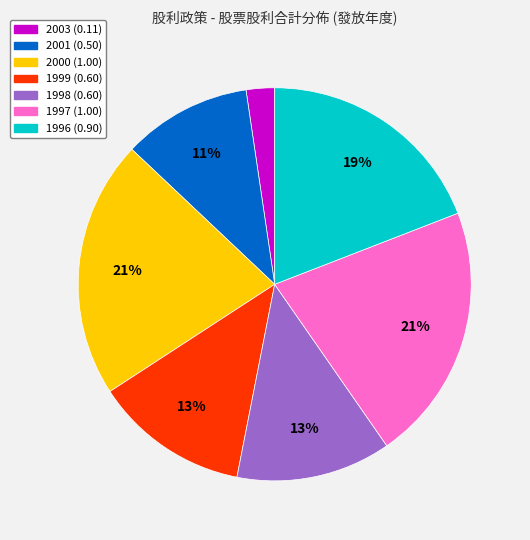

Is 1996 the majority of the pie?

No